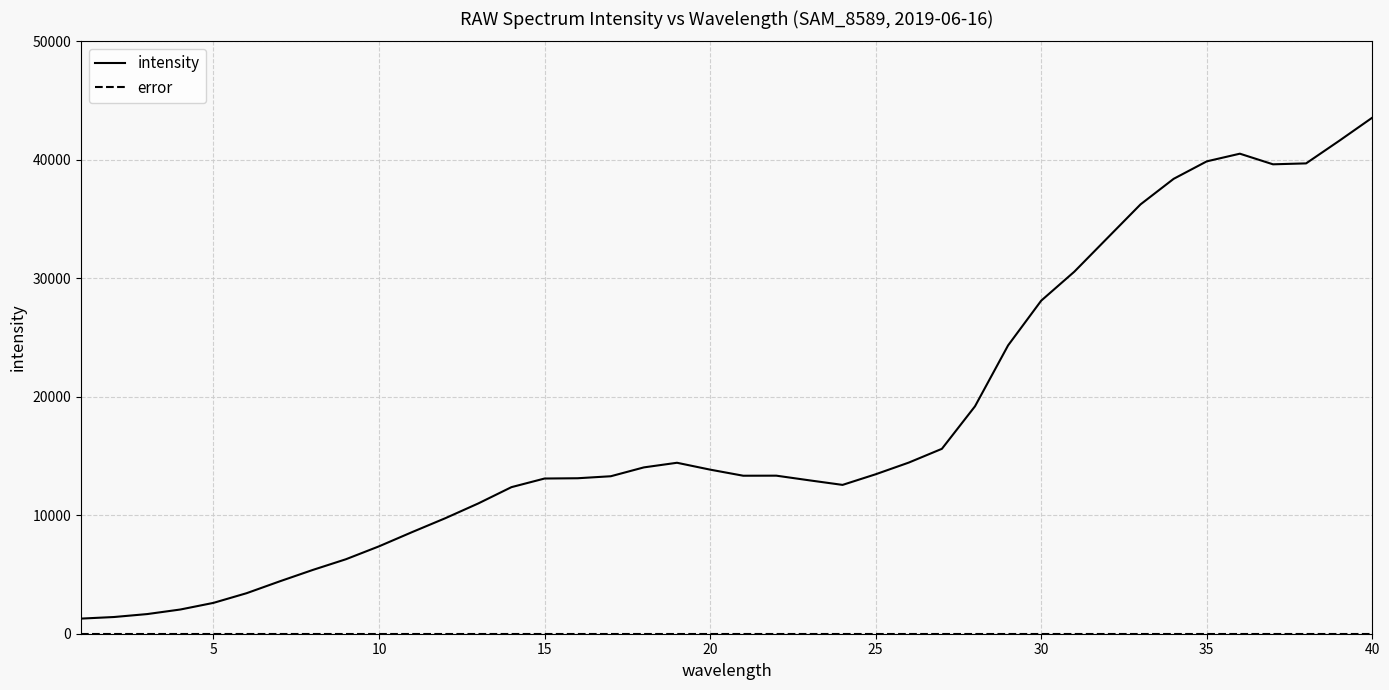

What is the difference between the maximum and minimum values in the intensity series?

42285